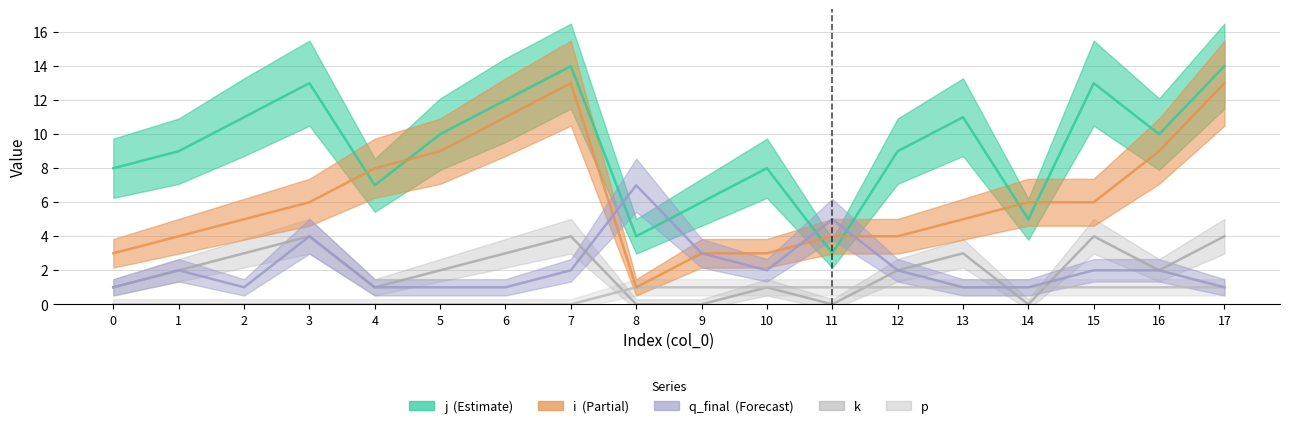

At which category is the sum across all series the highest?

7